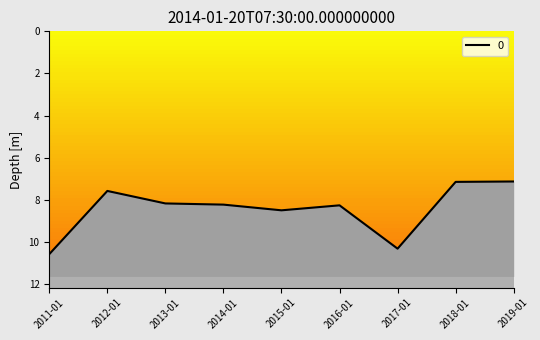

Which label corresponds to the largest value in the chart?

2011-01